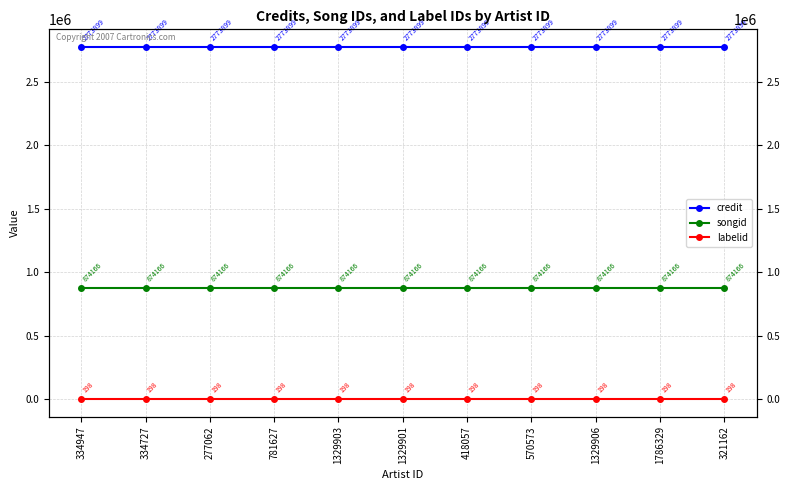

Reading left to right, extract all data points from this chart.

credit: 334947=2773899	334727=2773899	277062=2773899	781627=2773899	1329903=2773899	1329901=2773899	418057=2773899	570573=2773899	1329906=2773899	1786329=2773899	321162=2773899
songid: 334947=874166	334727=874166	277062=874166	781627=874166	1329903=874166	1329901=874166	418057=874166	570573=874166	1329906=874166	1786329=874166	321162=874166
labelid: 334947=198	334727=198	277062=198	781627=198	1329903=198	1329901=198	418057=198	570573=198	1329906=198	1786329=198	321162=198